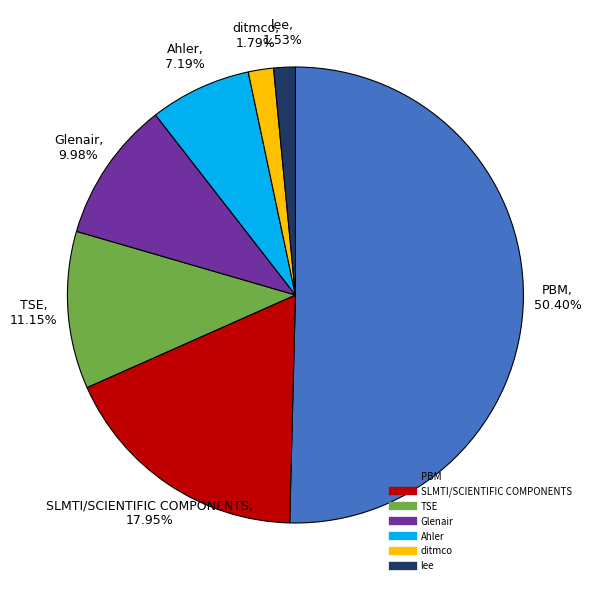

To the nearest percent, what is the difference between the largest and smallest slice percentages?

49%